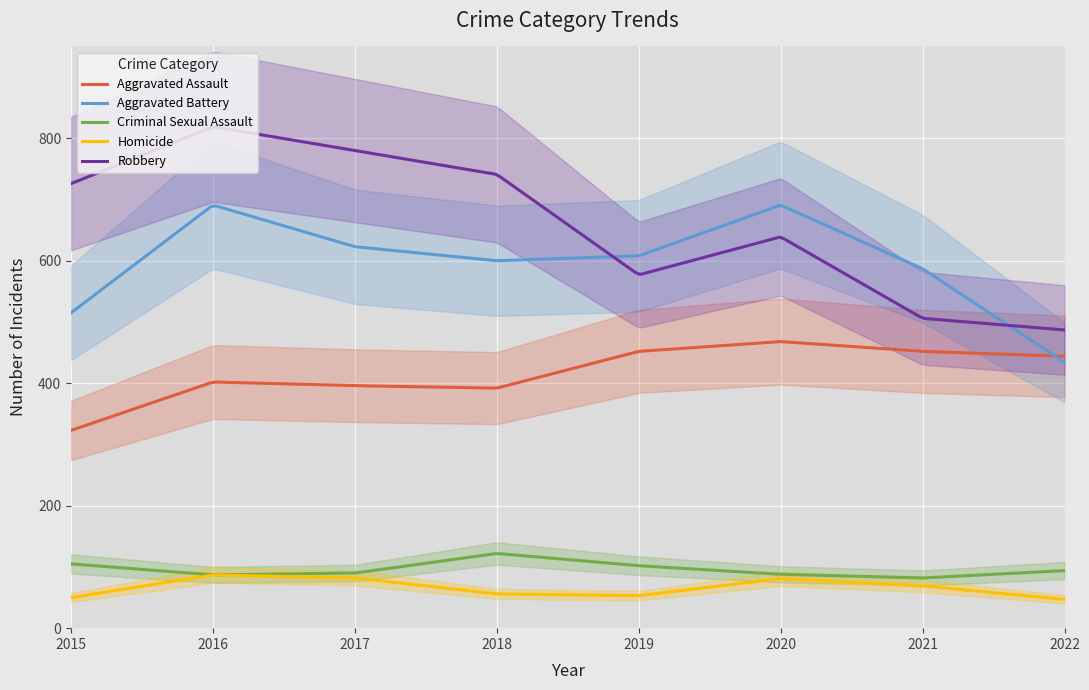

What is the sum of all Robbery values?

133325.2